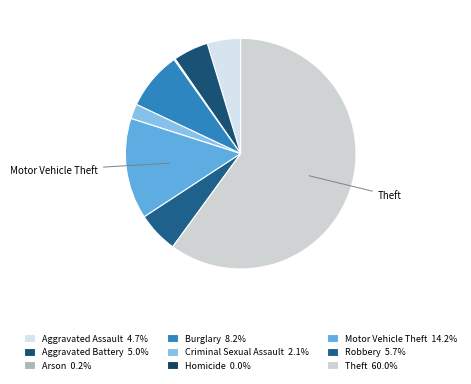

To the nearest percent, what portion does Criminal Sexual Assault represent?

2%